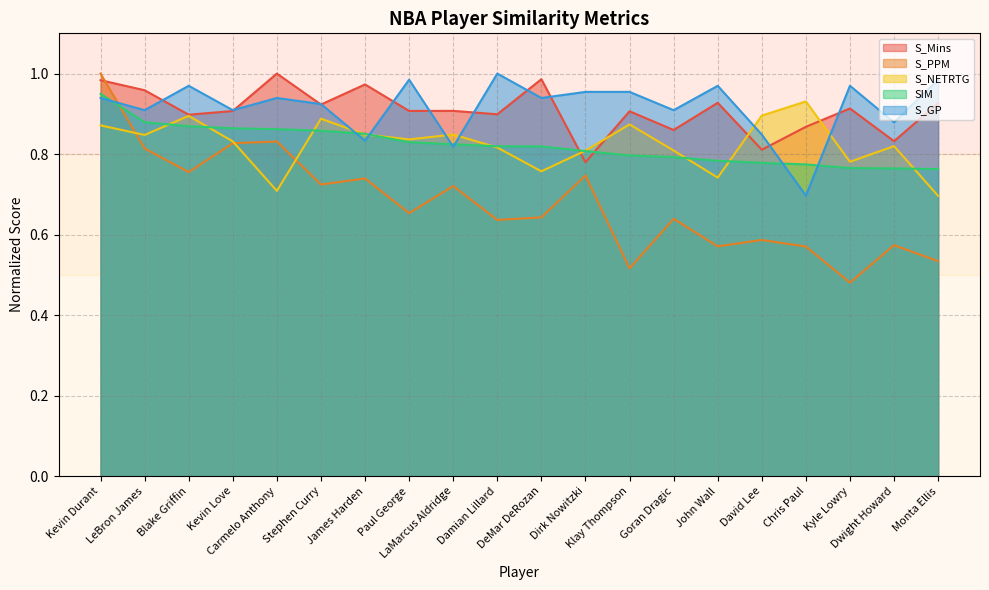

Between Monta Ellis and Stephen Curry, which is larger?

Monta Ellis